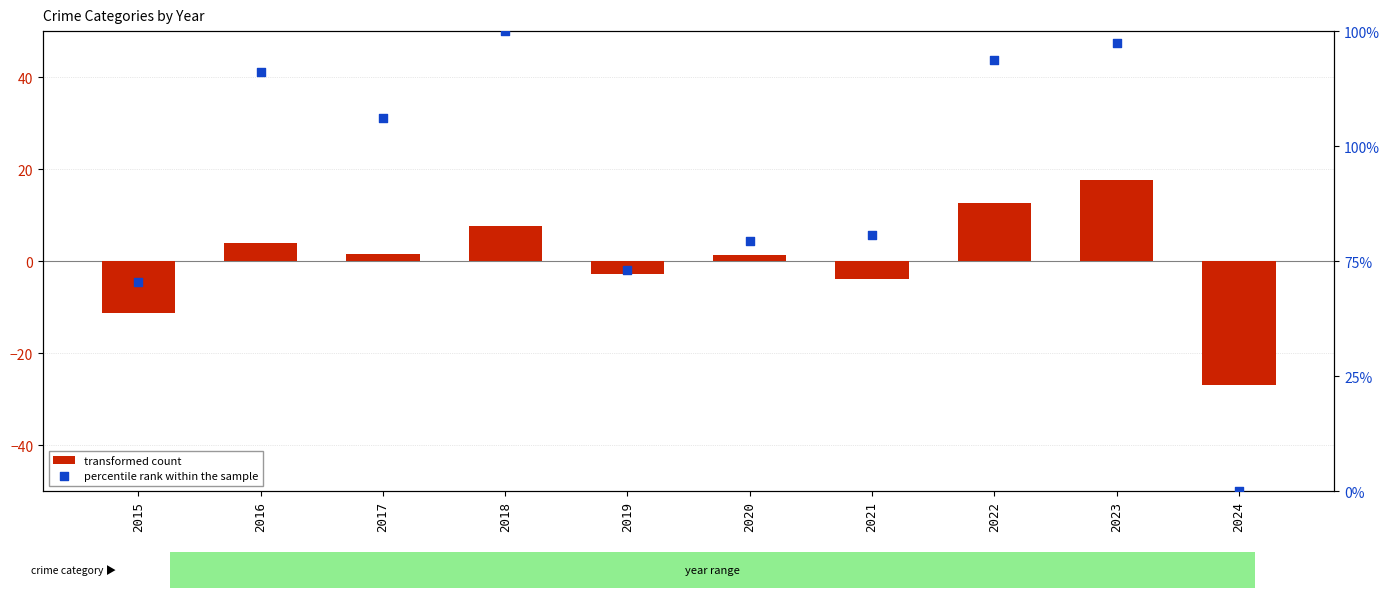

At which category is the sum across all series the highest?

2023